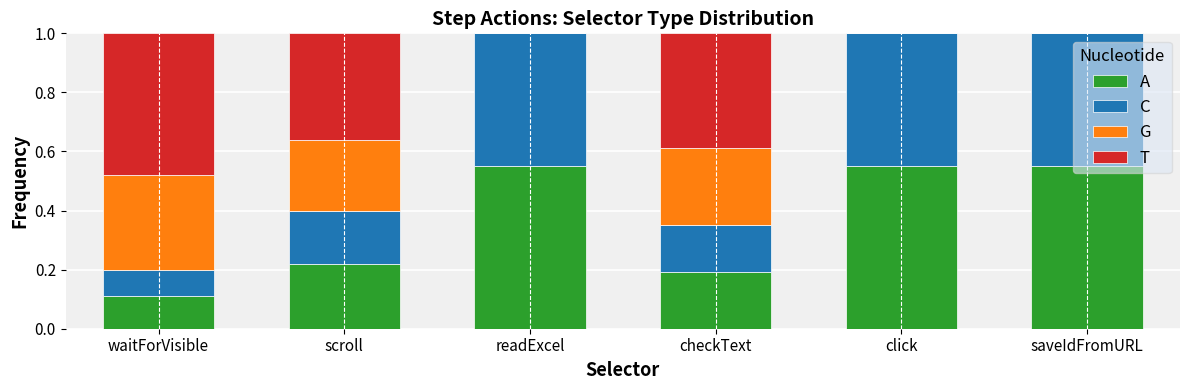

What is the total value across all series at readExcel?

1.0